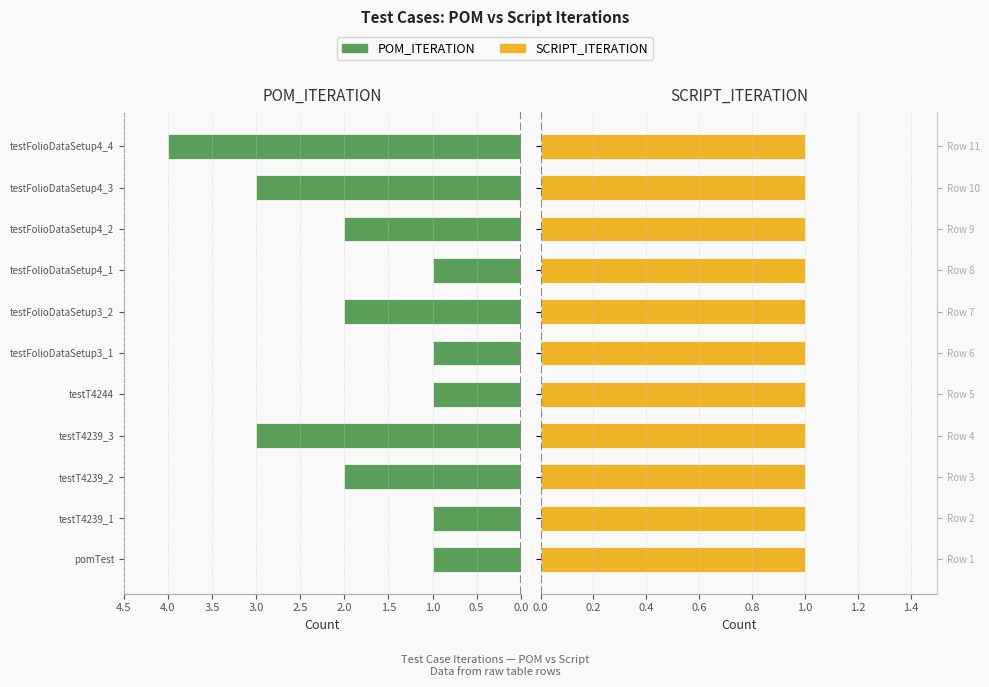

How many data points in POM_ITERATION are above 2?

3